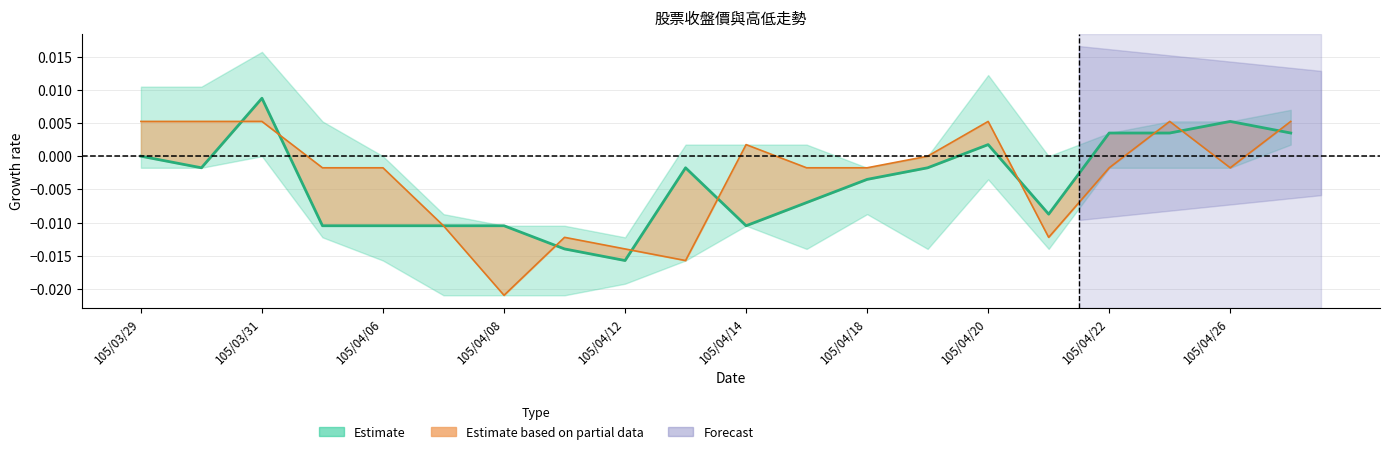

The 開盤 series shows -0.0 at 105/04/21. True or false?

False